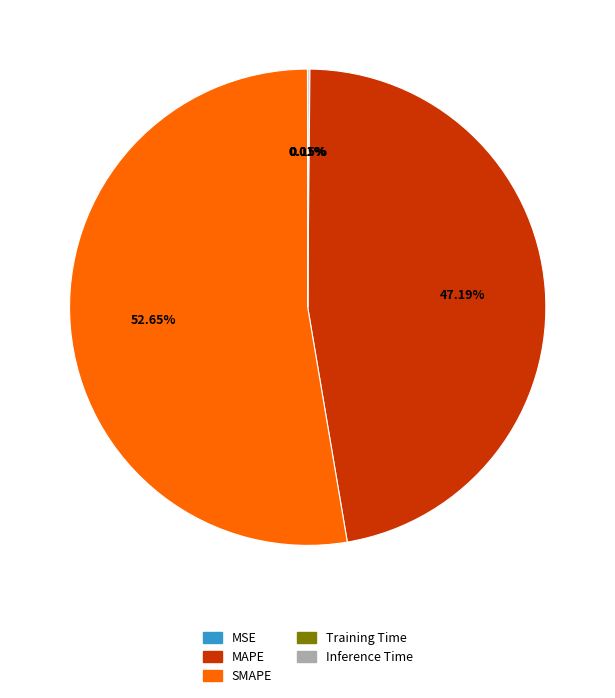

To the nearest percent, what is the difference between the largest and smallest slice percentages?

53%